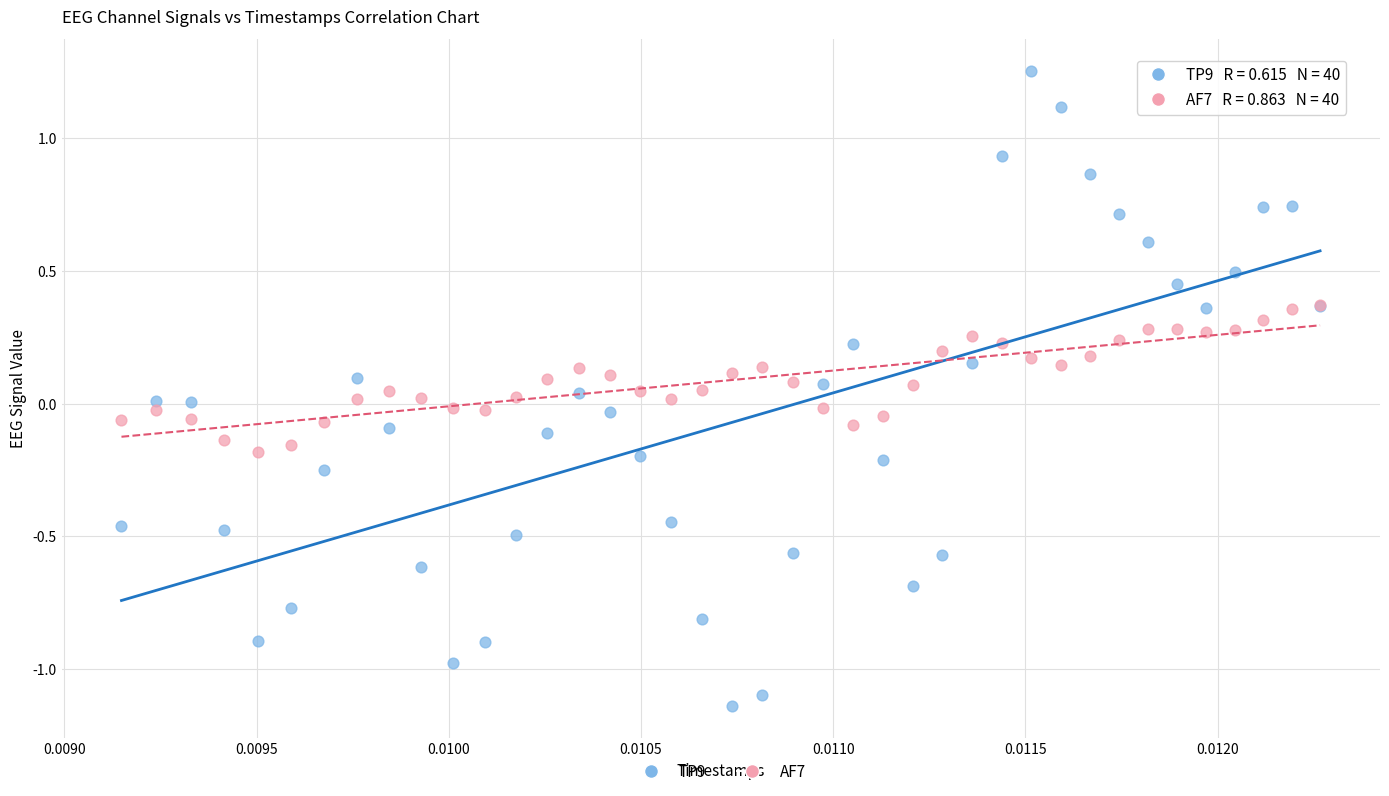

What are all the series names shown in the legend?

TP9, AF7